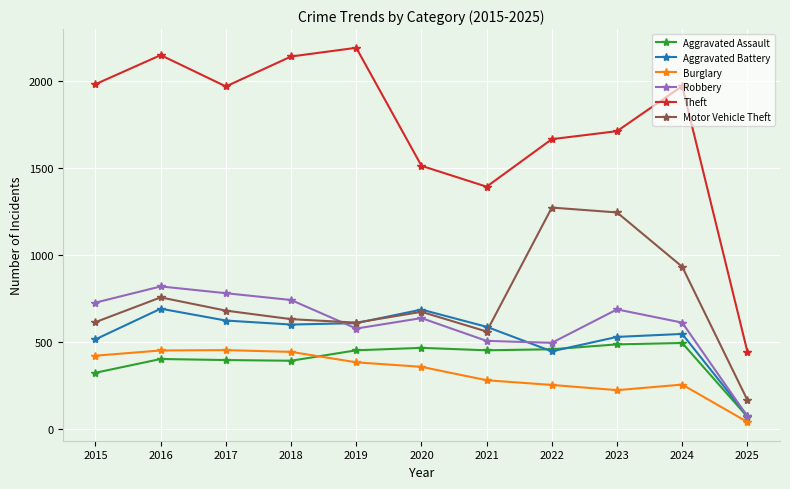

True or false: Aggravated Assault has a value of 452 at 2021.

True